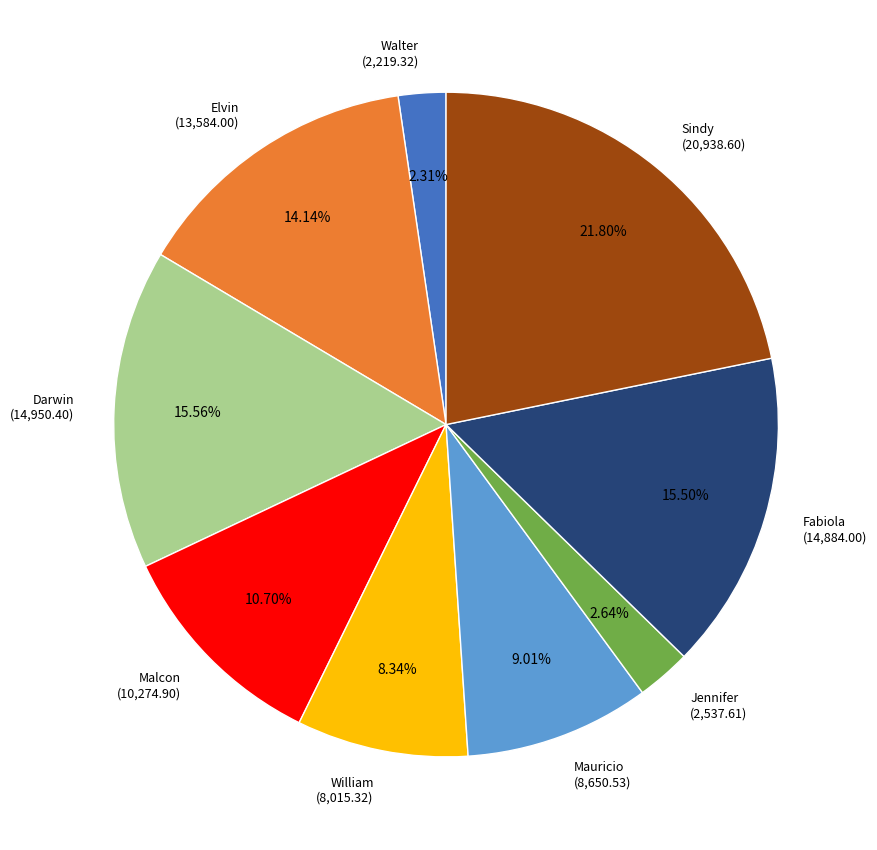

To the nearest percent, what is the difference between the Sindy and Elvin slice percentages?

8%